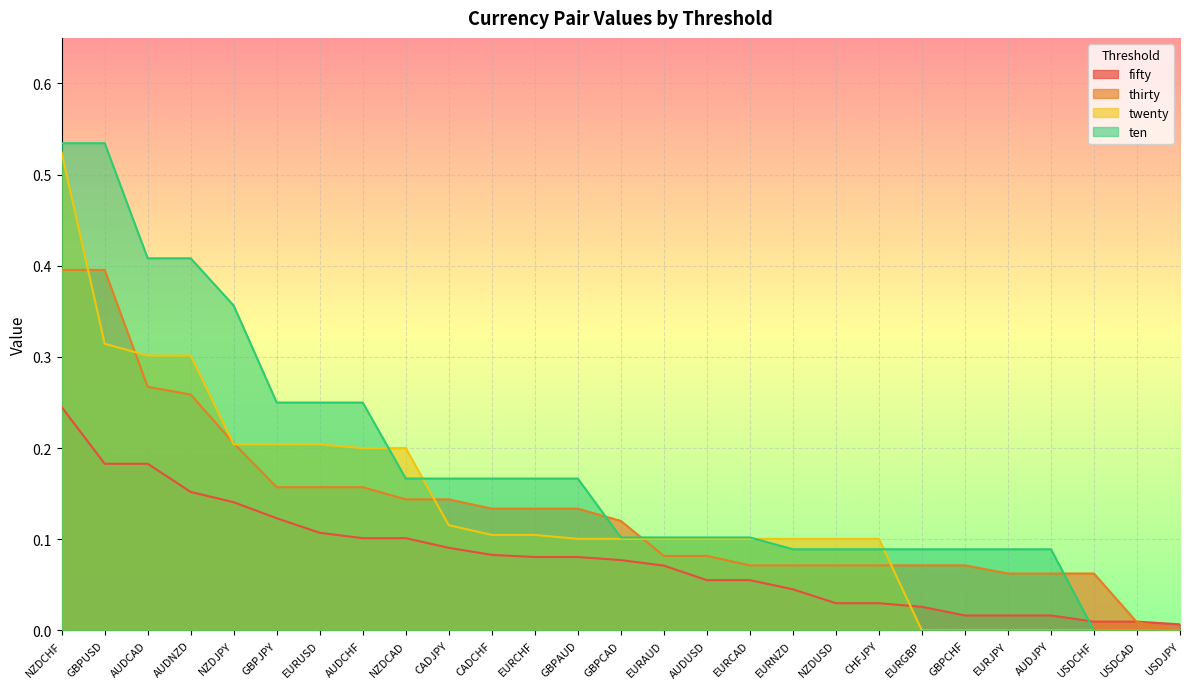

True or false: thirty has more than 1 interior local peaks.

False